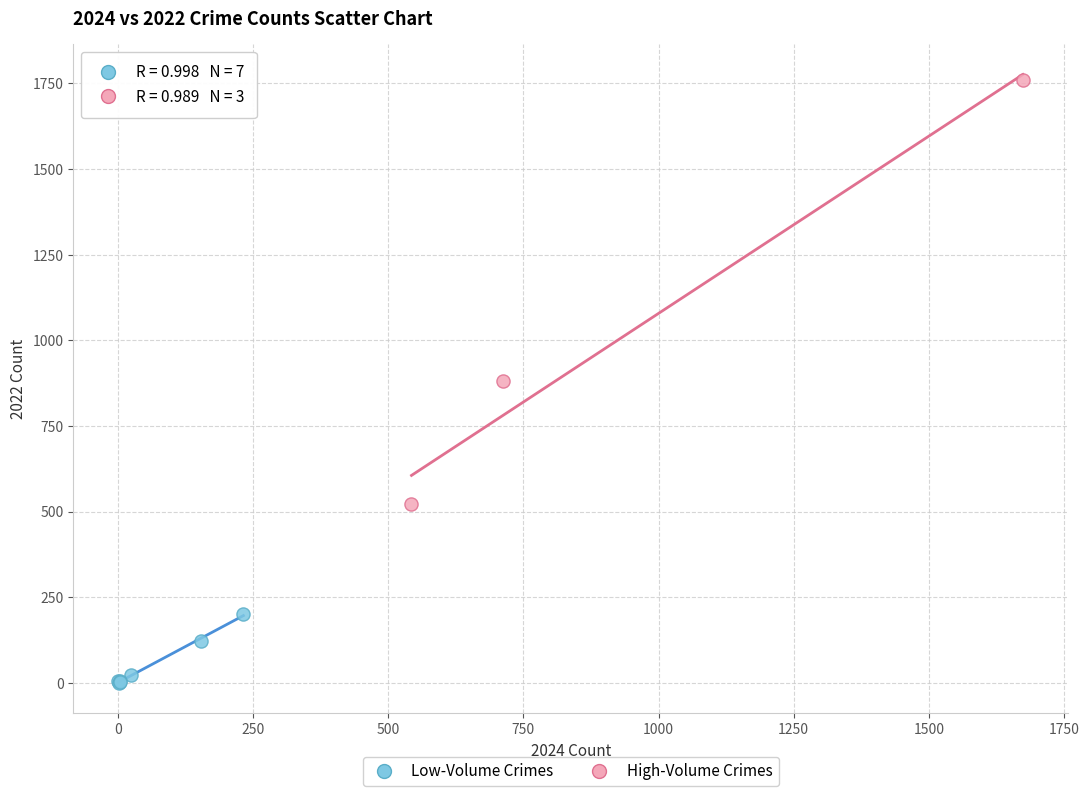

Which series has the largest Y range (max minus min)?

High-Volume Crimes